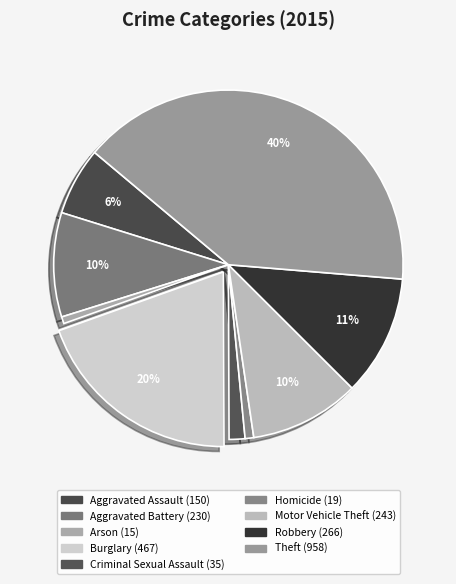

To the nearest percent, what is the average slice percentage?

11%